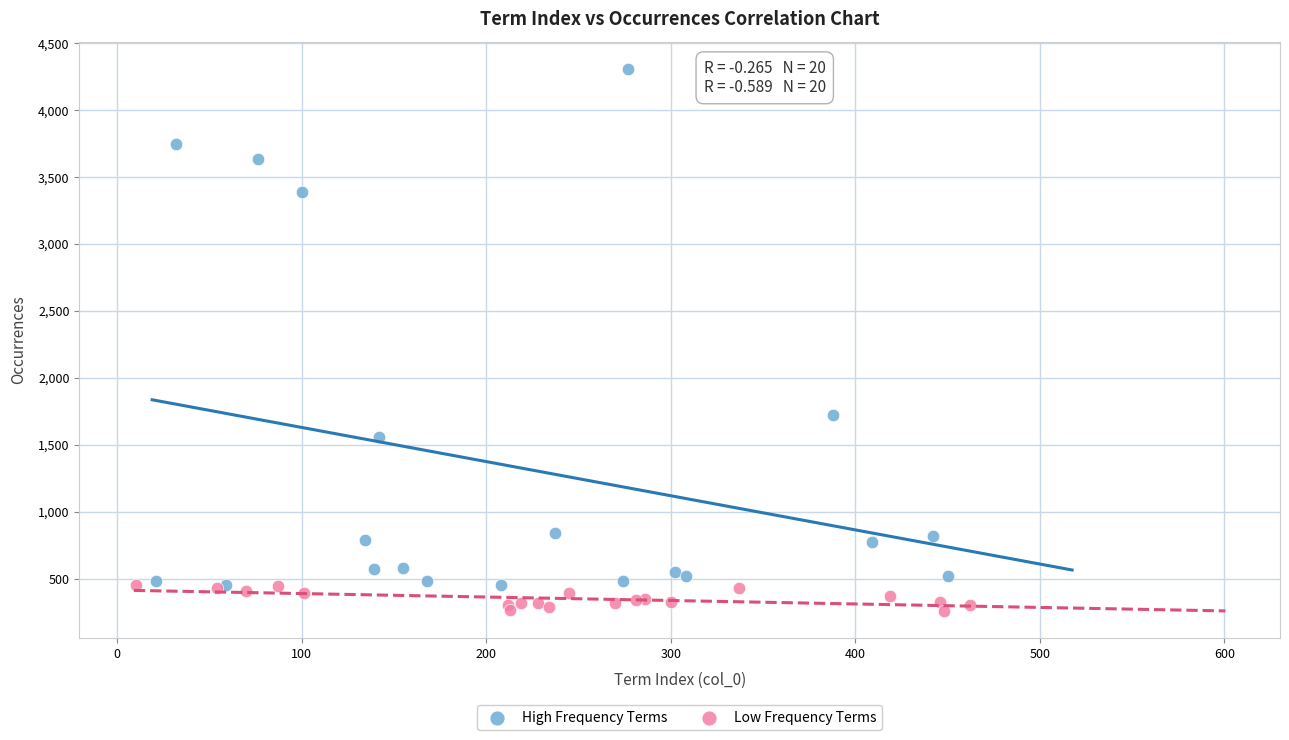

Which series has the widest spread of Y values?

High Frequency Terms